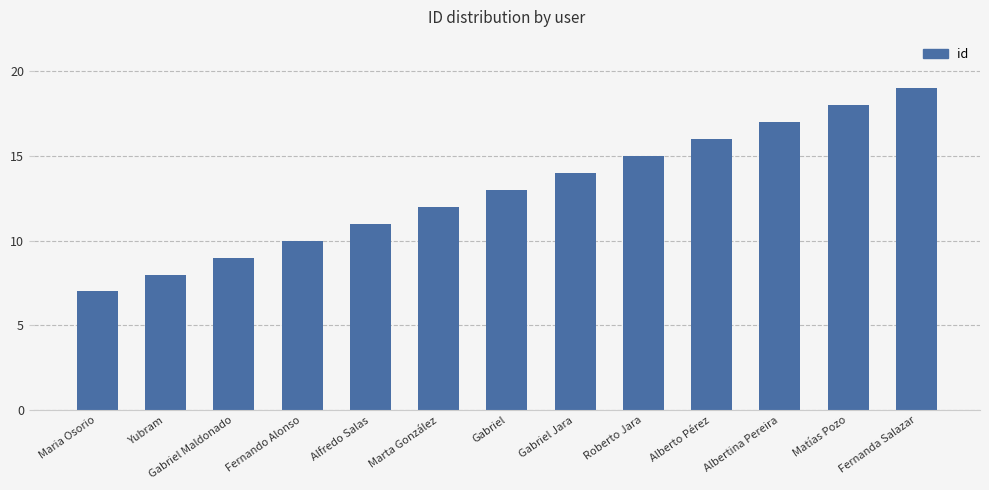

Does the chart contain stacked bars?

No